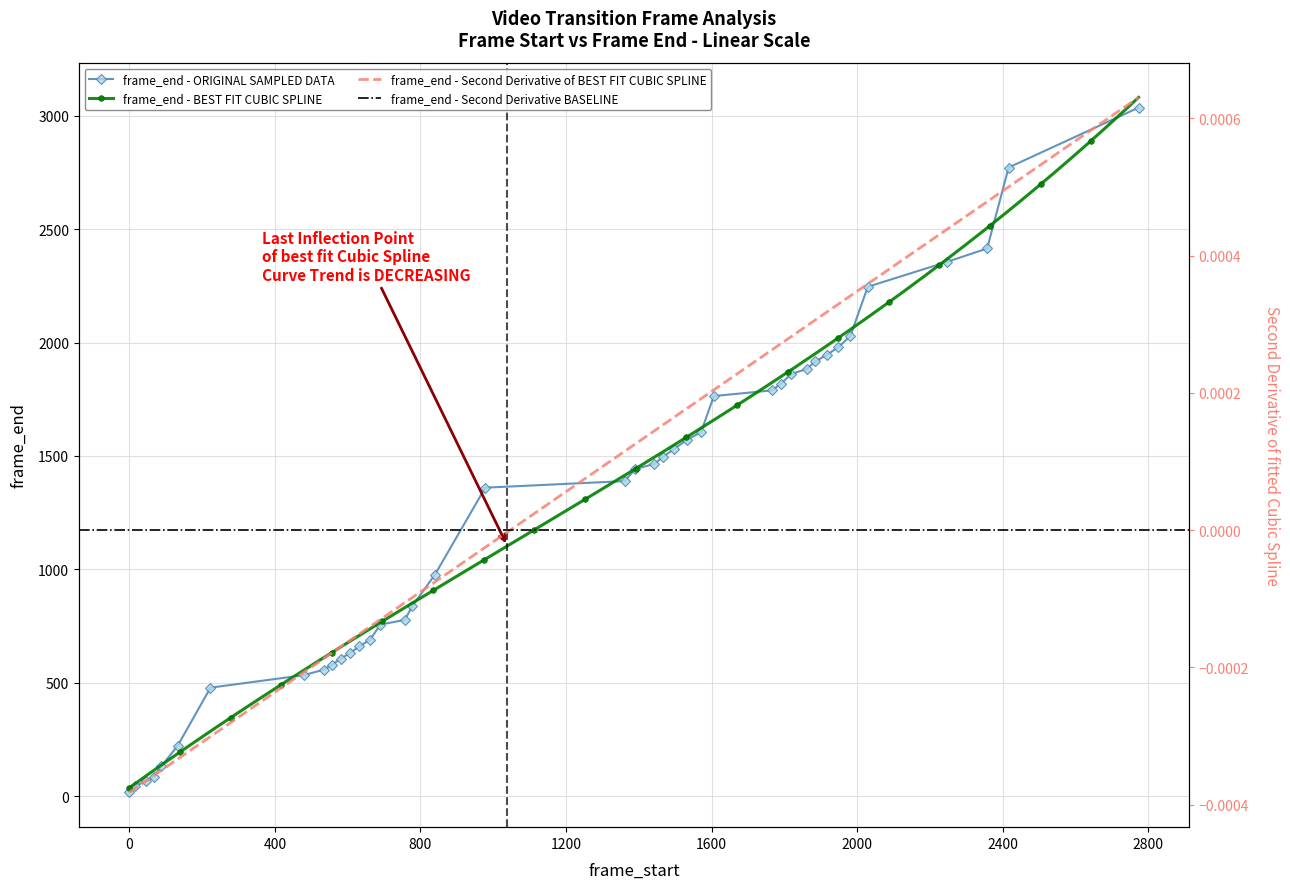

What is the difference between the maximum and minimum values?

3020